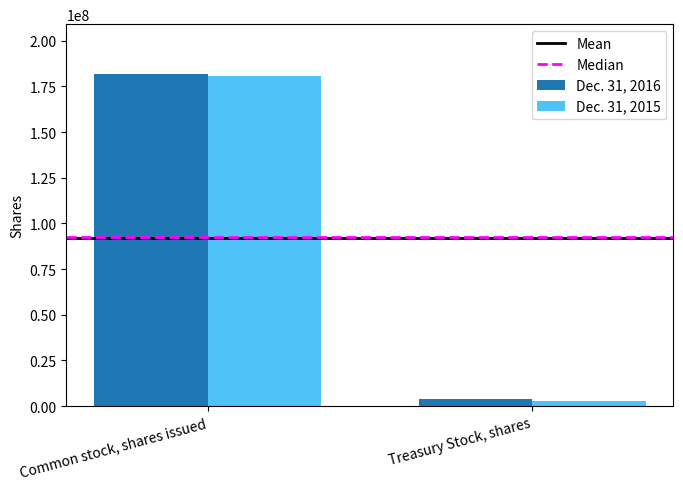

At which label is Dec. 31, 2015 closest to 91766297?

Treasury Stock, shares